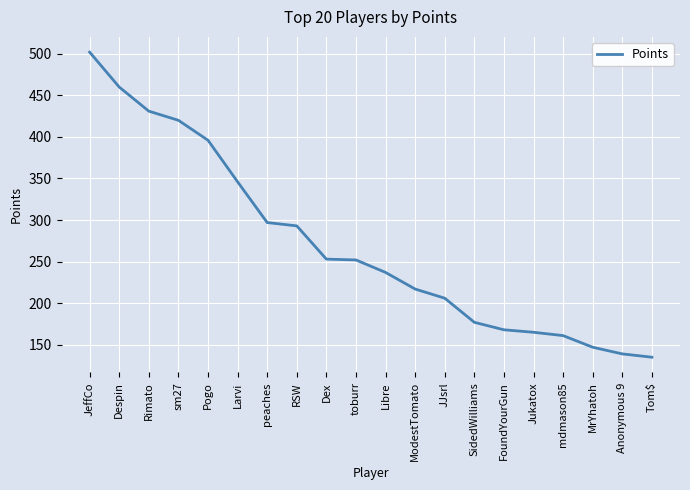

What position from the left is FoundYourGun?

15